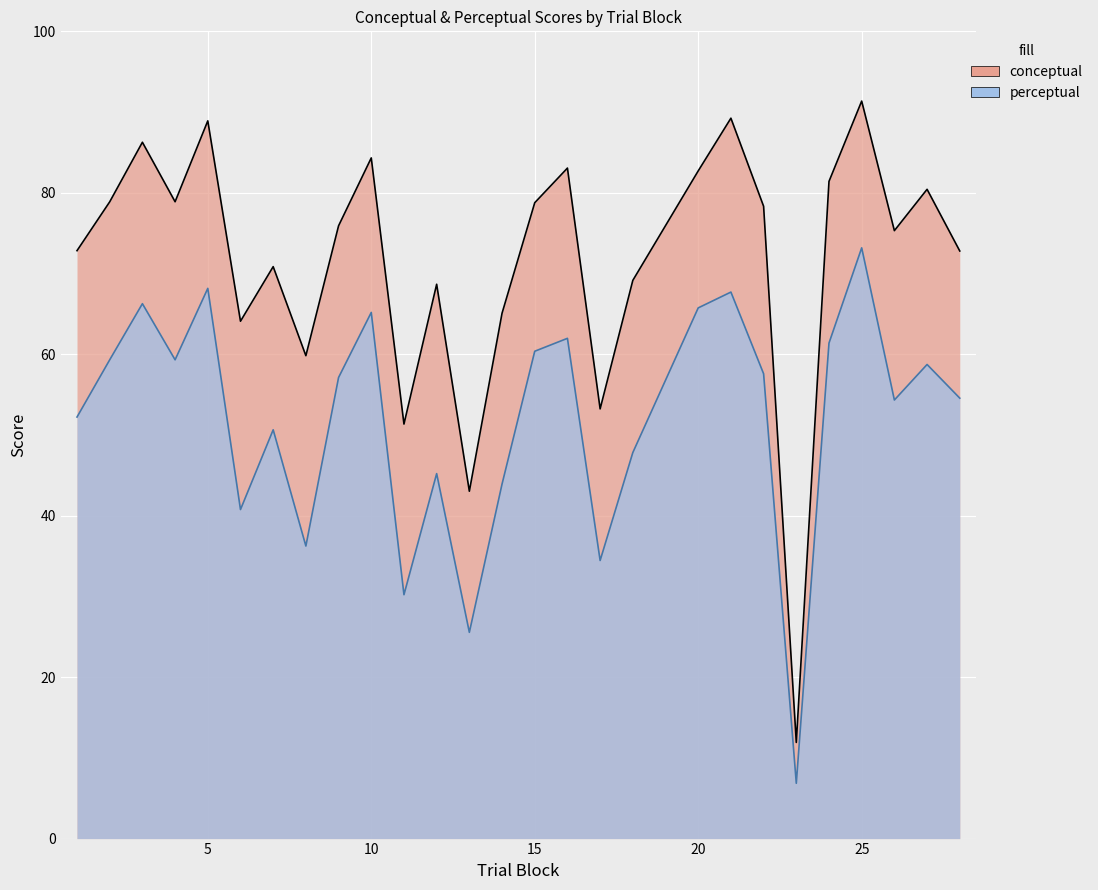

True or false: conceptual and perceptual intersect in this chart.

False